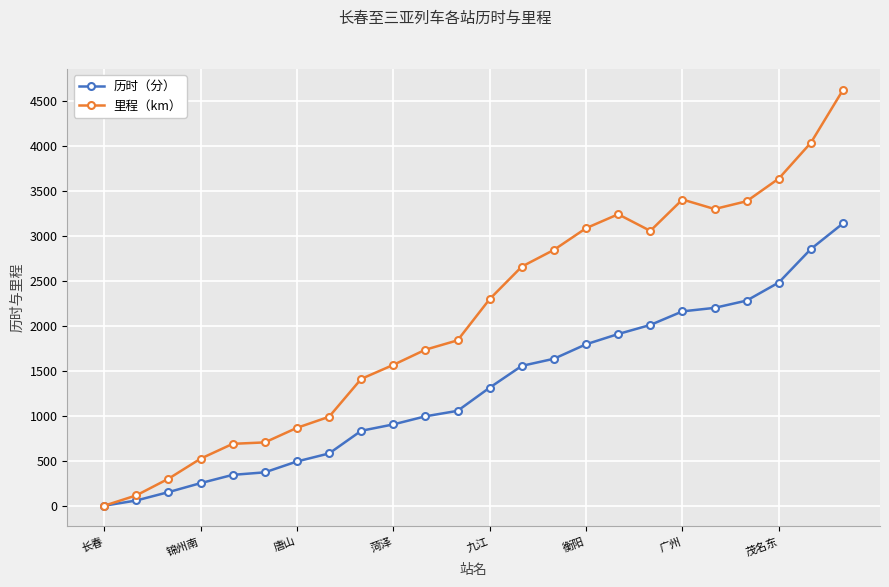

Rank the series by their average value, from highest to lowest.

里程（km）, 历时（分）